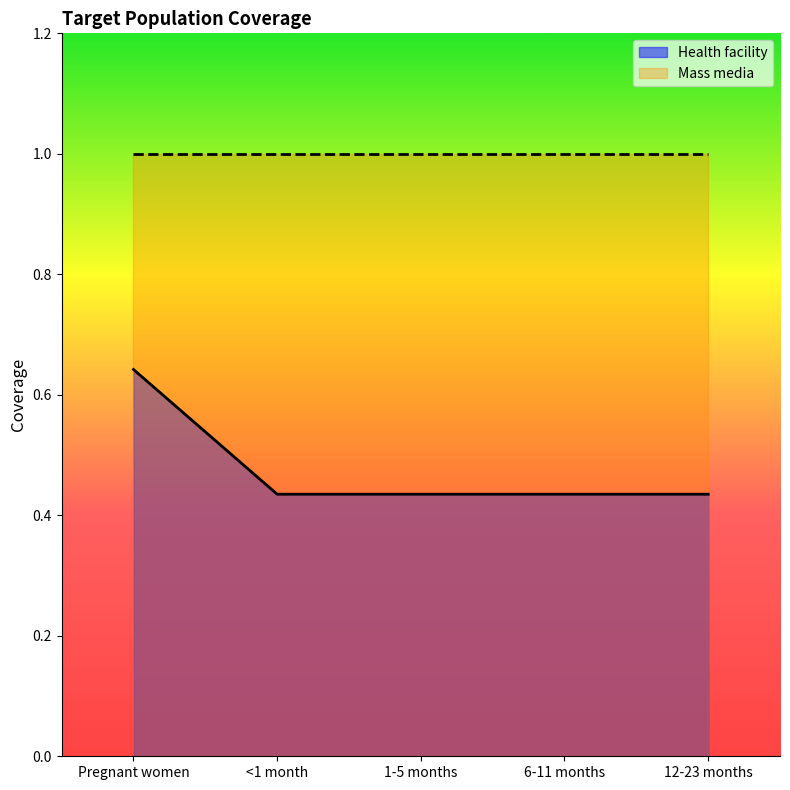

List the labels in order of value, largest first.

Pregnant women, <1 month, 1-5 months, 6-11 months, 12-23 months